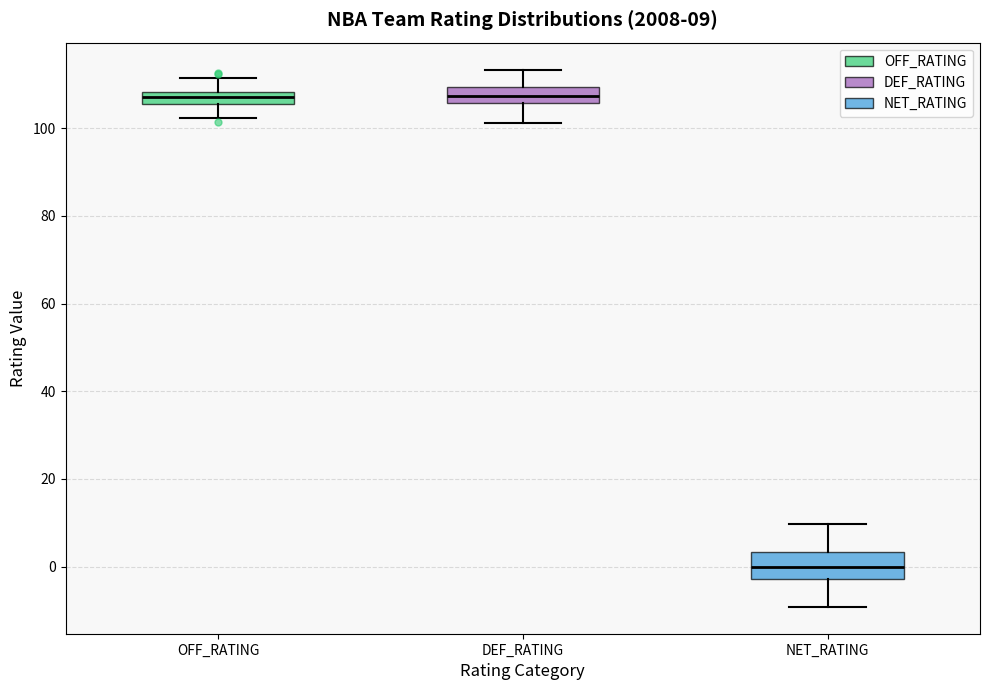

Comparing the boxes themselves (not the whiskers), which one is the tallest?

NET_RATING